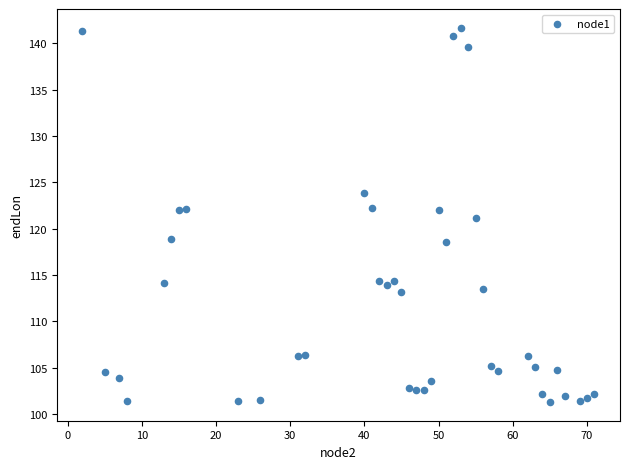

What is the range of Y values (max minus min)?

40.4